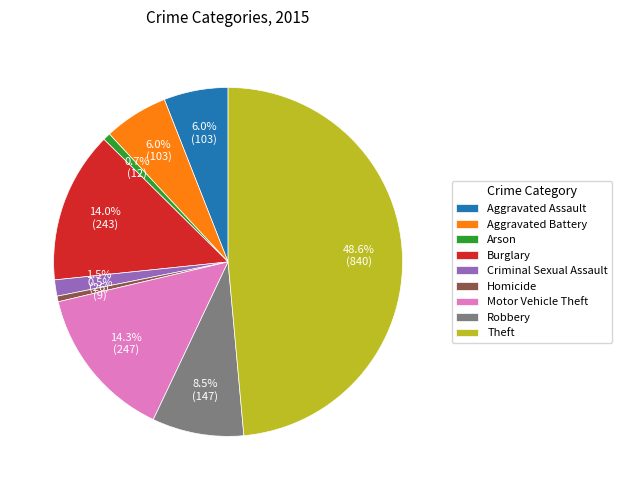

Is there any slice that represents more than half of the pie?

No